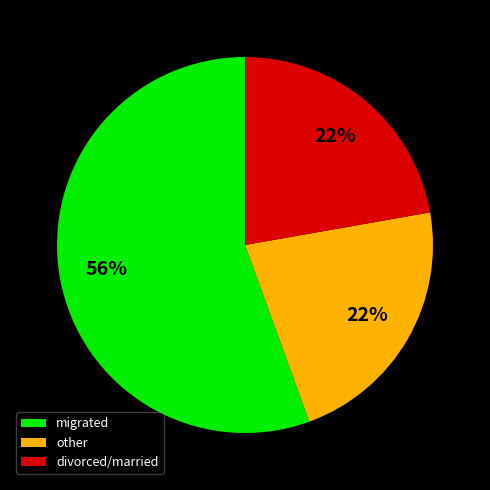

To the nearest percent, what portion does migrated represent?

56%